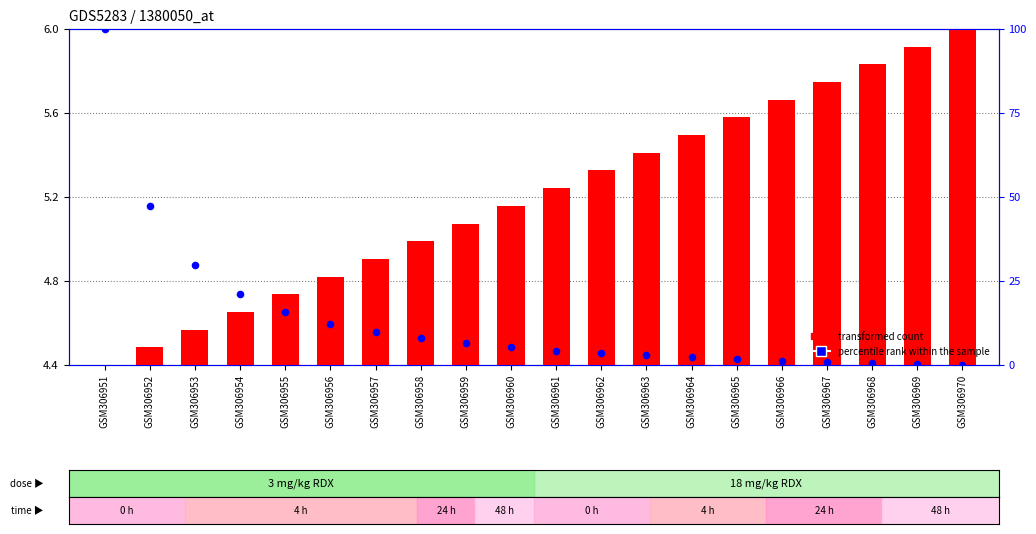

Which series contains the highest Y value?

percentile rank within the sample